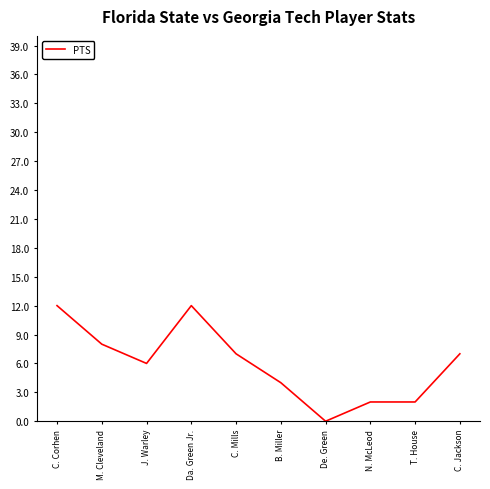

What is the difference between the values at J. Warley and C. Corhen?

6